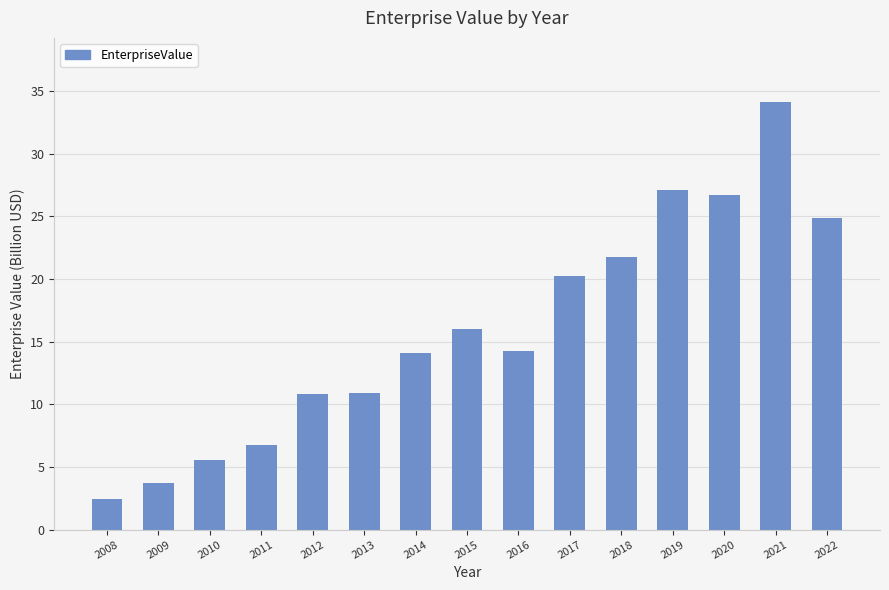

True or false: the data shows 6.8 at 2011.

True